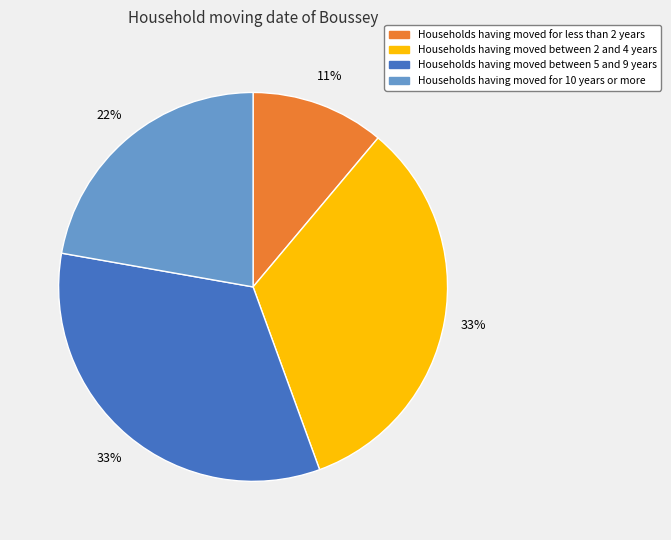

Which slice is the smallest?

Households having moved for less than 2 years